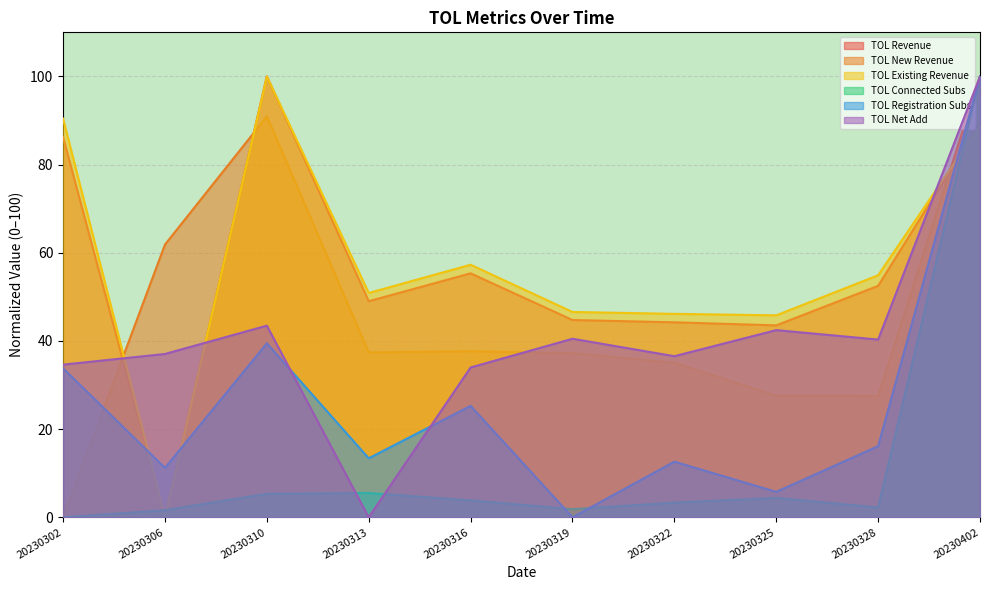

The TOL Registration Subs series shows 10.5 at 20230316. True or false?

False